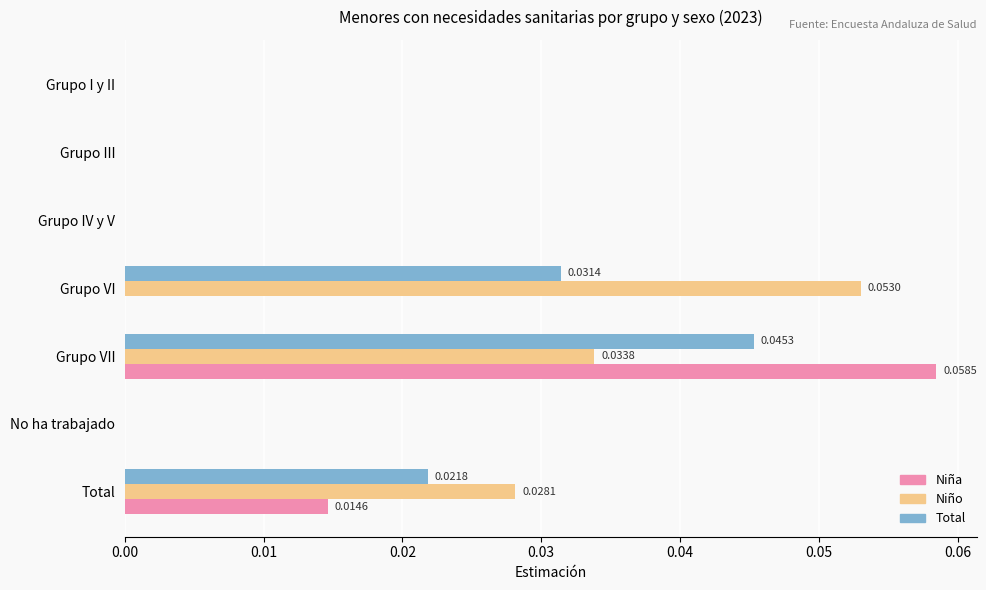

How many distinct data groups are displayed?

3